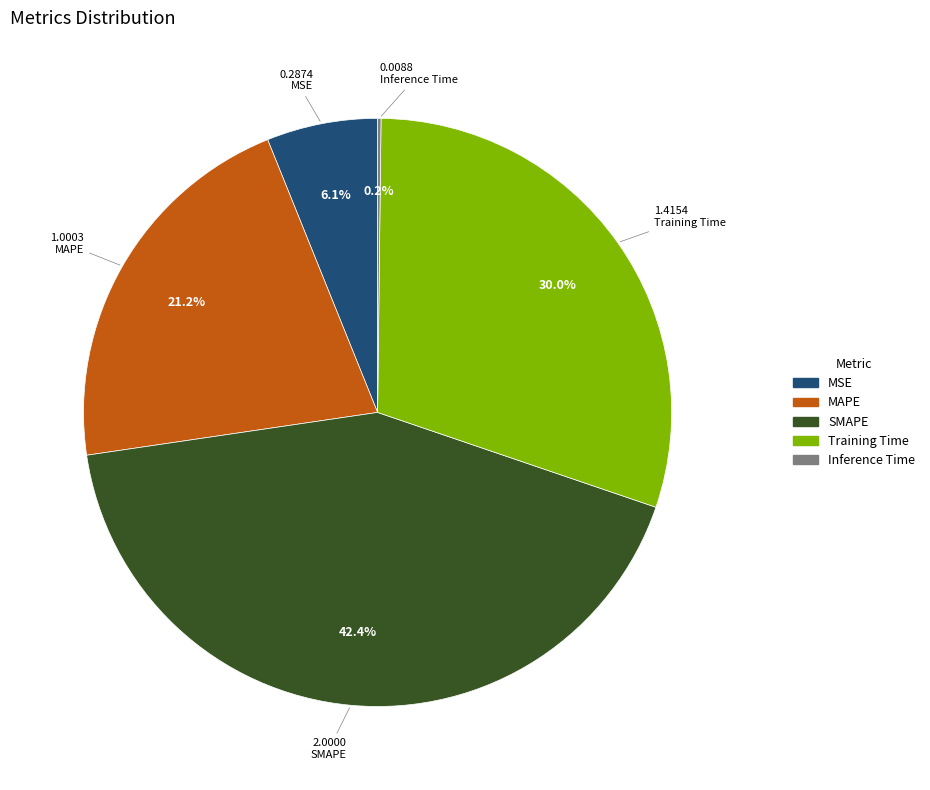

Does any single category account for the majority?

No